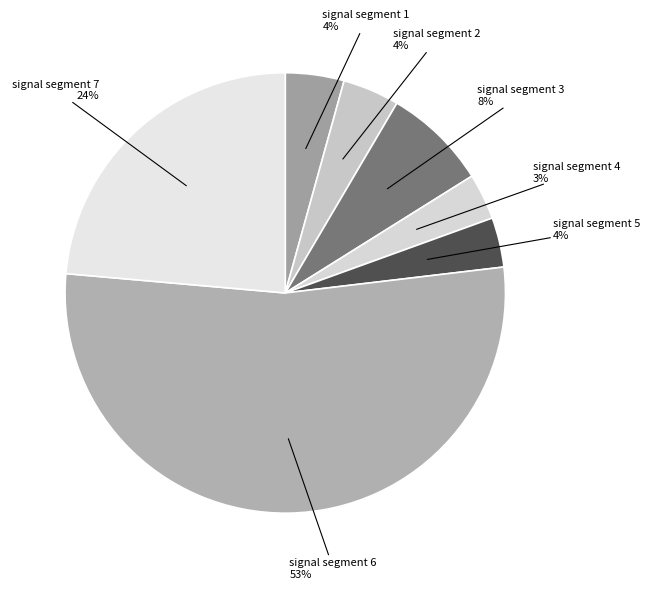

The signal segment 1 slice represents 4% of the pie. True or false?

True